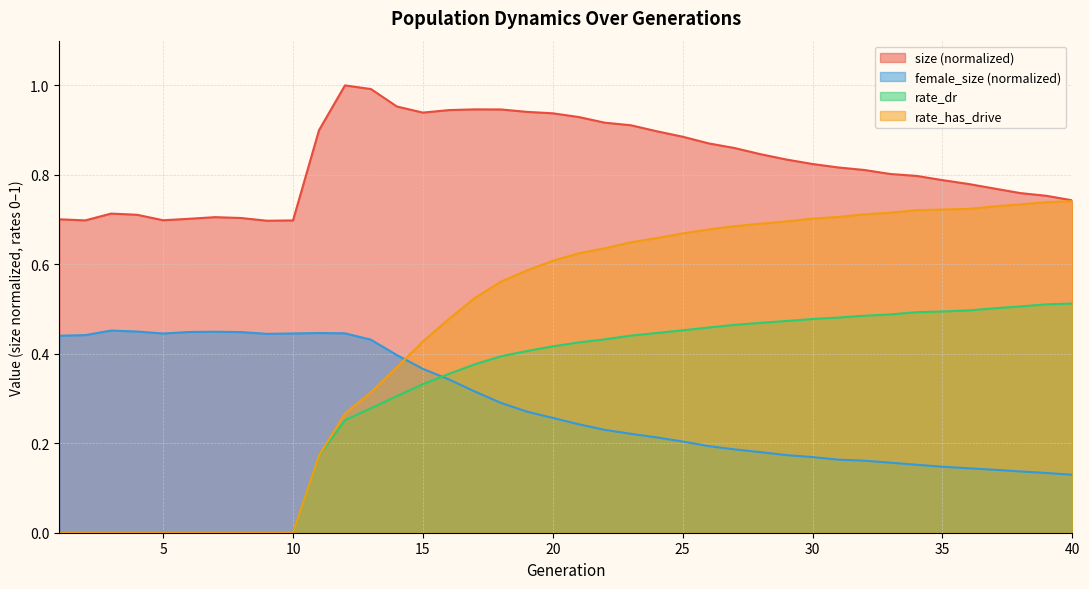

At how many categories does at least one series exceed 0?

40